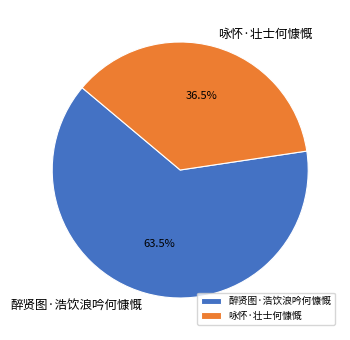

To the nearest percent, what is the difference between the 咏怀·壮士何慷慨 and 醉贤图·浩饮浪吟何慷慨 slice percentages?

27%